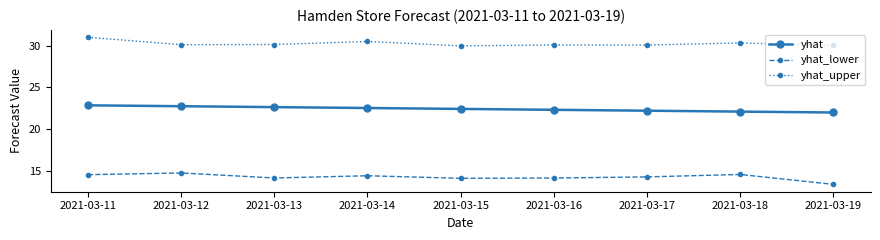

True or false: yhat_lower has a value of 14.6 at 2021-03-11.

True